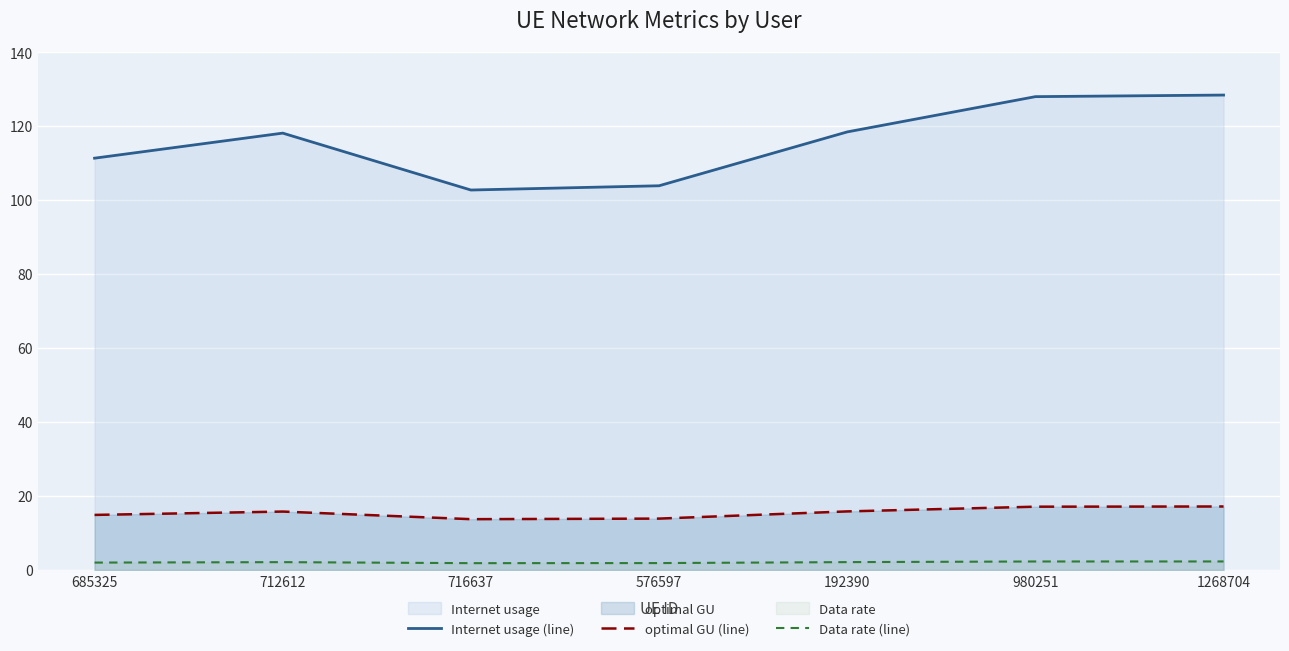

What is the approximate value of Data rate (line) at 712612?

2.1